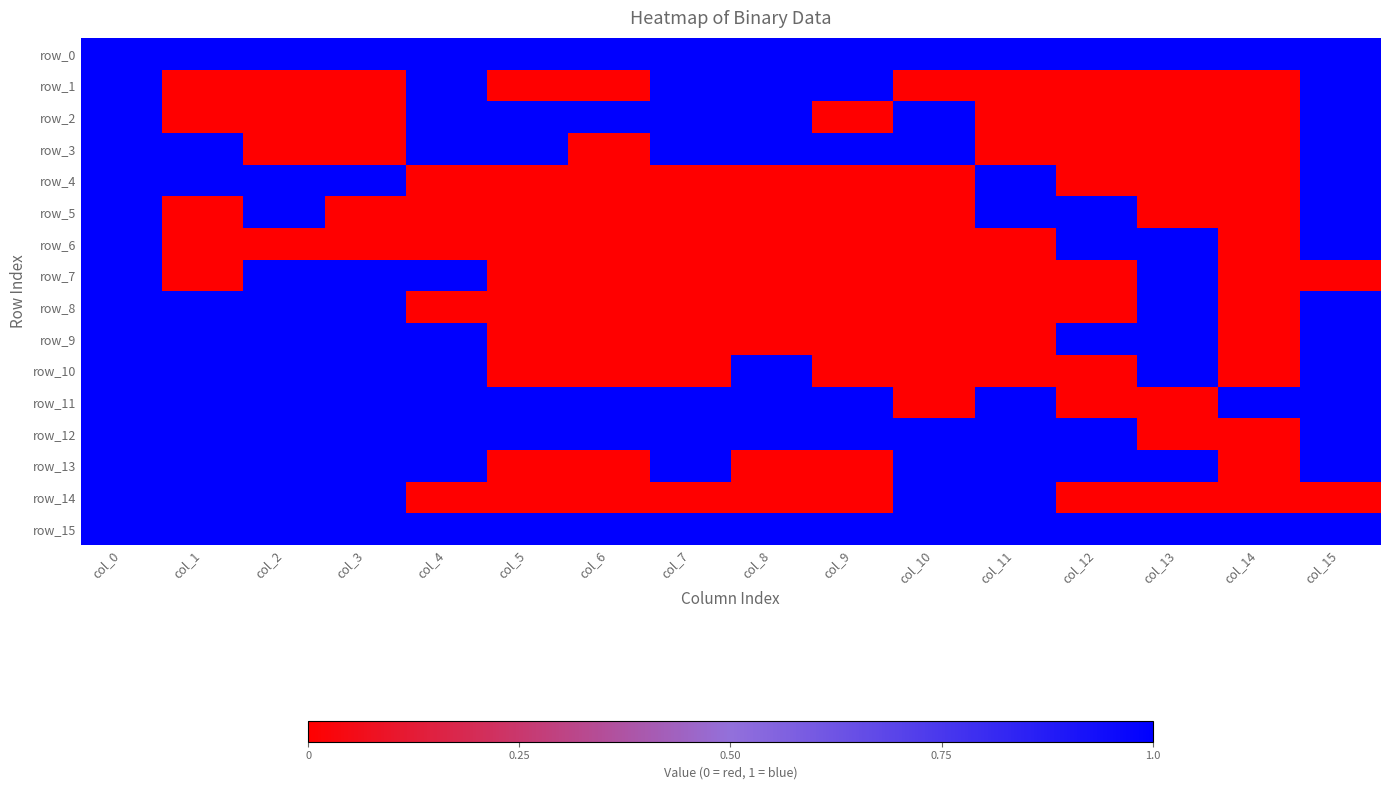

Which series has the widest spread of values?

row_1